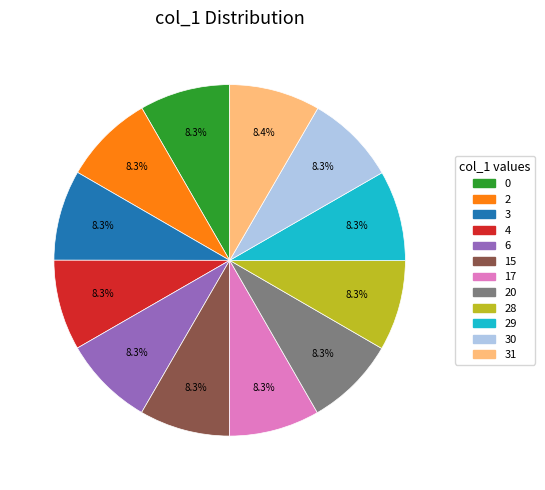

True or false: 3 accounts for 8% of the total.

True